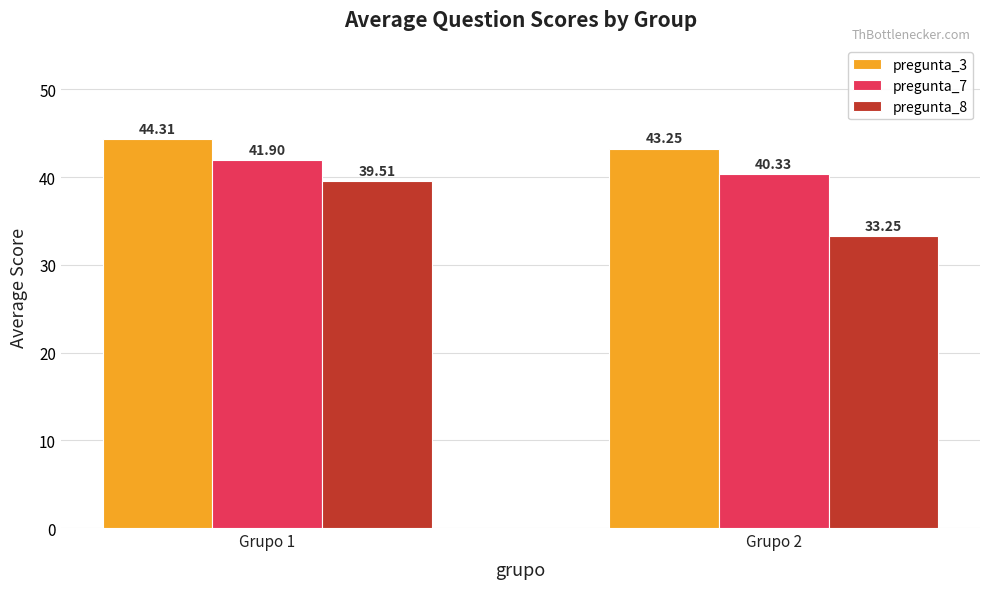

List the labels in order of pregunta_8 value, largest first.

Grupo 1, Grupo 2